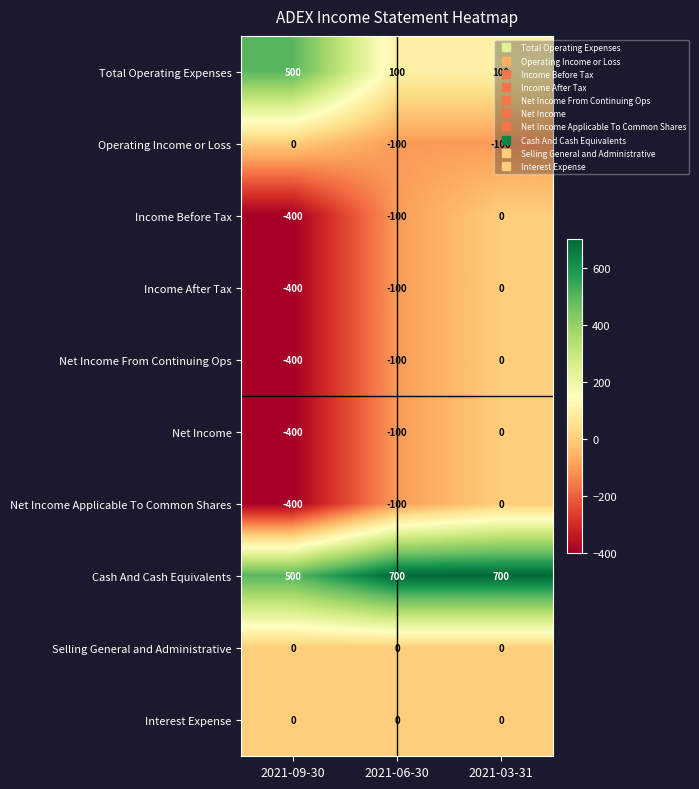

Which category has the lowest value across all series?

2021-09-30